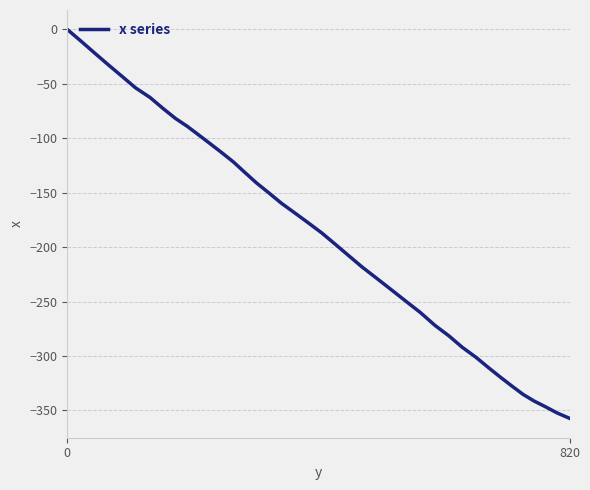

What is the difference between the maximum and minimum values?

357.2